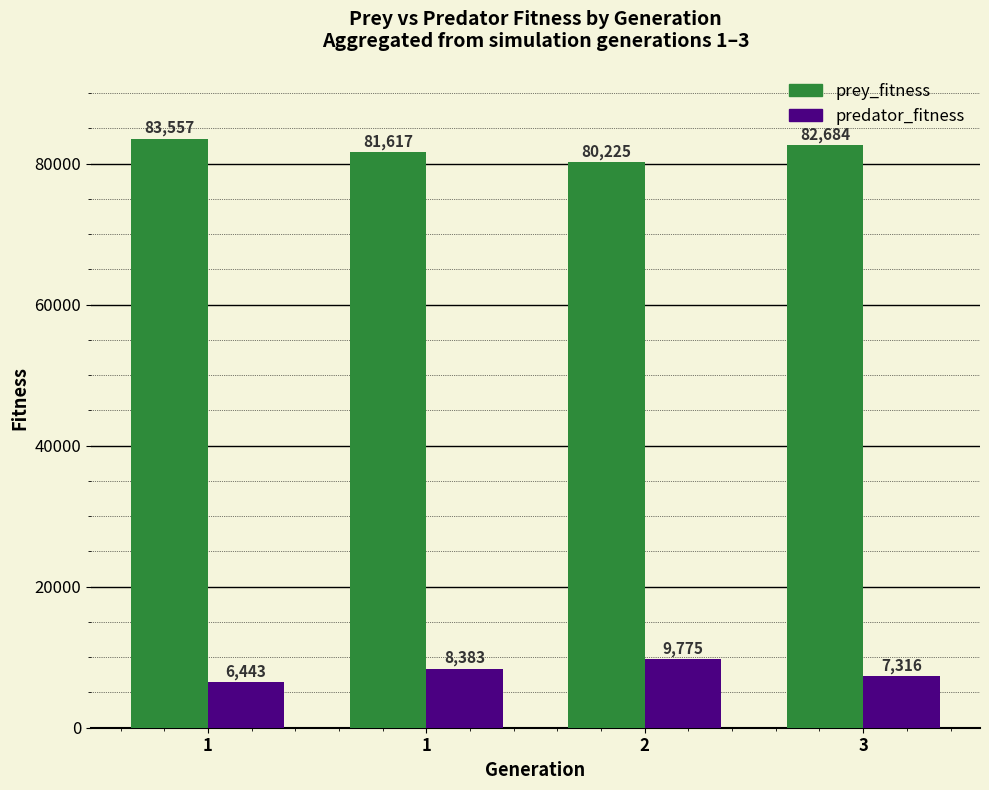

Is the value of prey_fitness at 1 greater than the value of predator_fitness at 1?

Yes